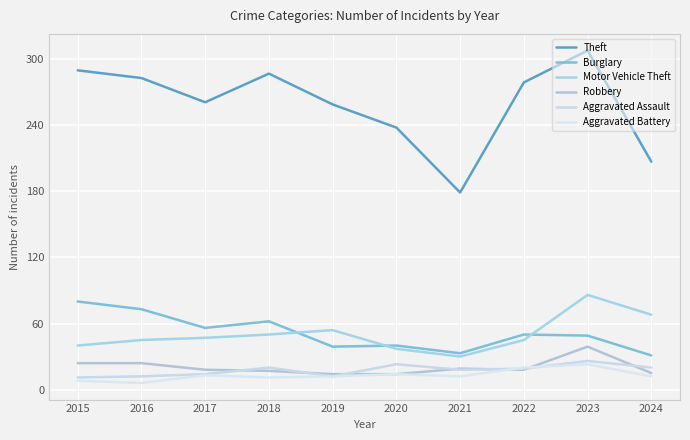

What is the sum of the Motor Vehicle Theft values at 2017 and 2022?

92